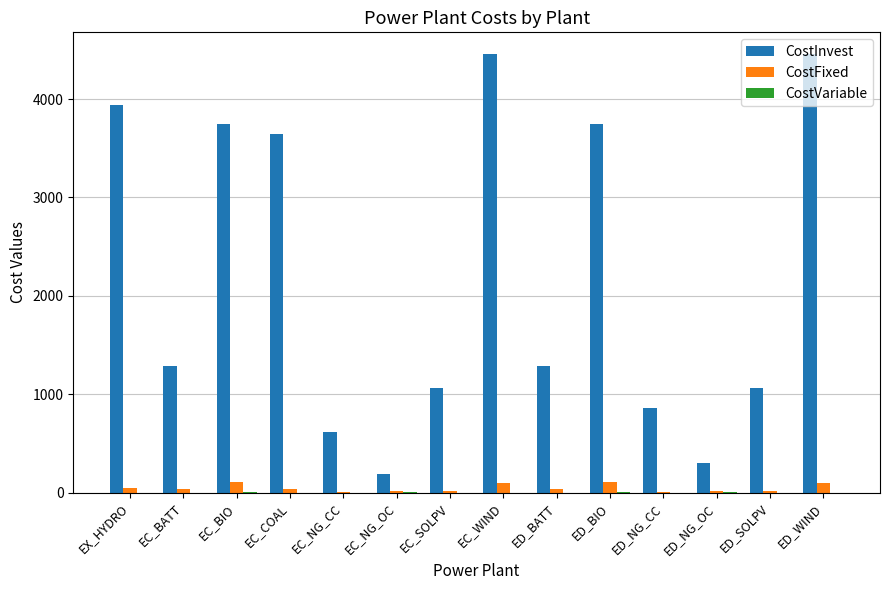

What is the sum of the CostInvest values at ED_WIND and EC_WIND?

8910.0